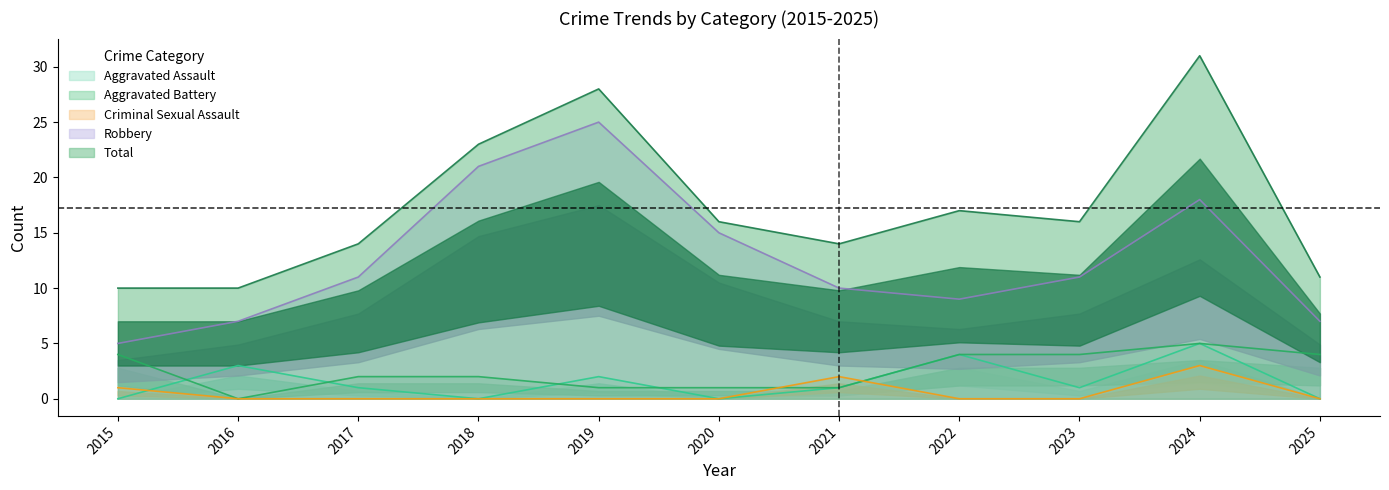

At how many categories does at least one series exceed 29?

1